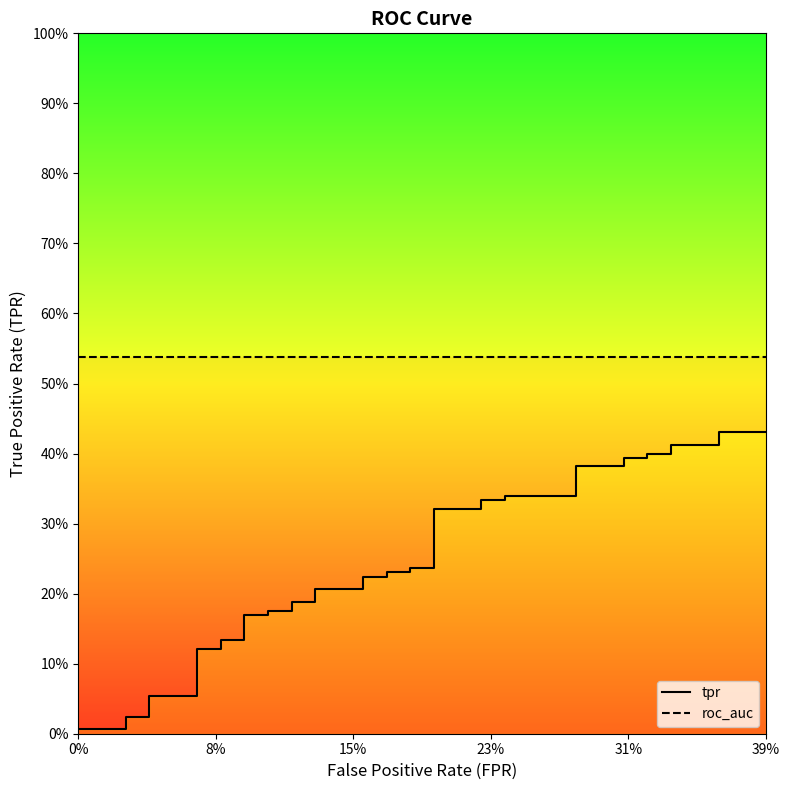

Is it true that tpr equals 0.0 at 8%?

False